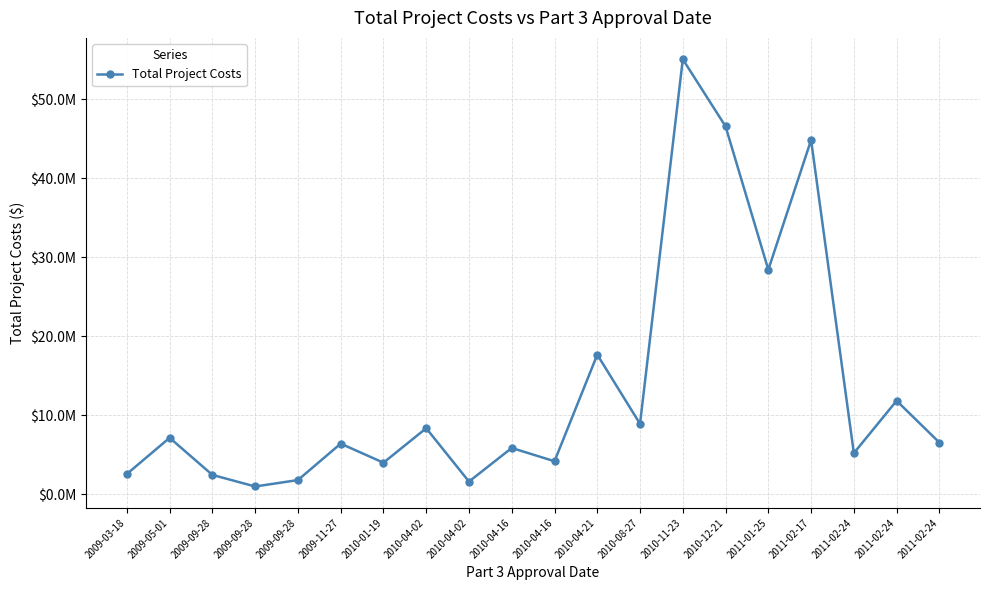

Which has a higher value, 2010-04-16 or 2011-01-25?

2011-01-25